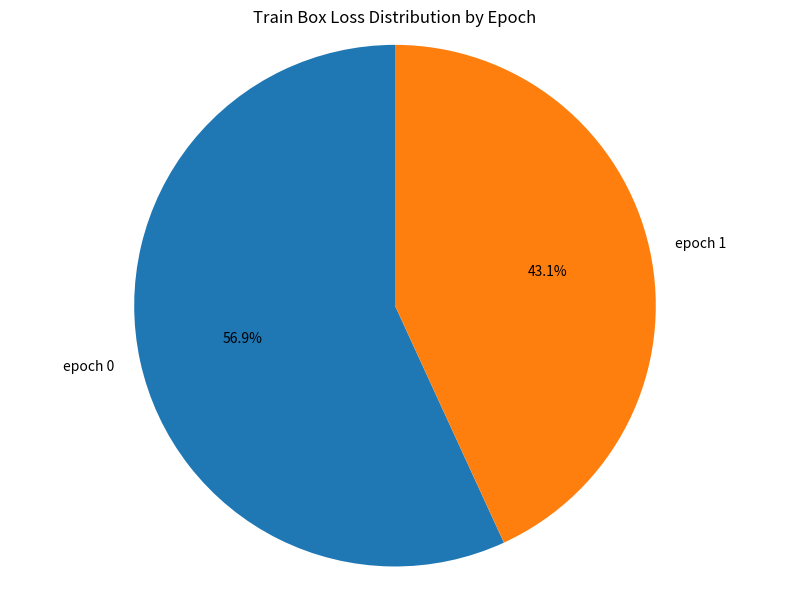

Which slice is the smallest?

epoch 1